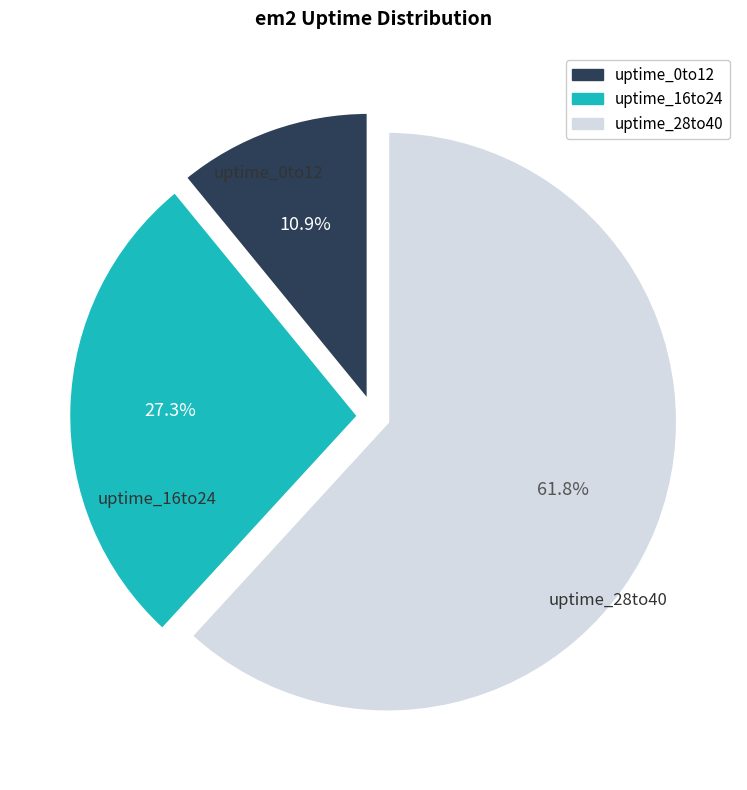

Does any single category account for the majority?

Yes